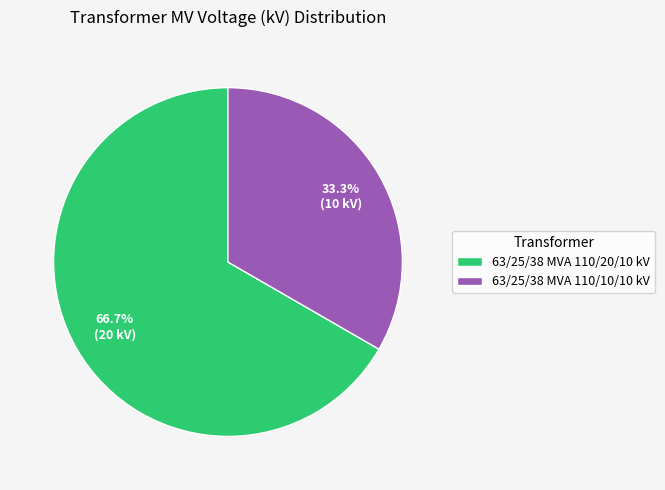

To the nearest percent, what is the difference between the 63/25/38 MVA 110/10/10 kV and 63/25/38 MVA 110/20/10 kV slice percentages?

33%